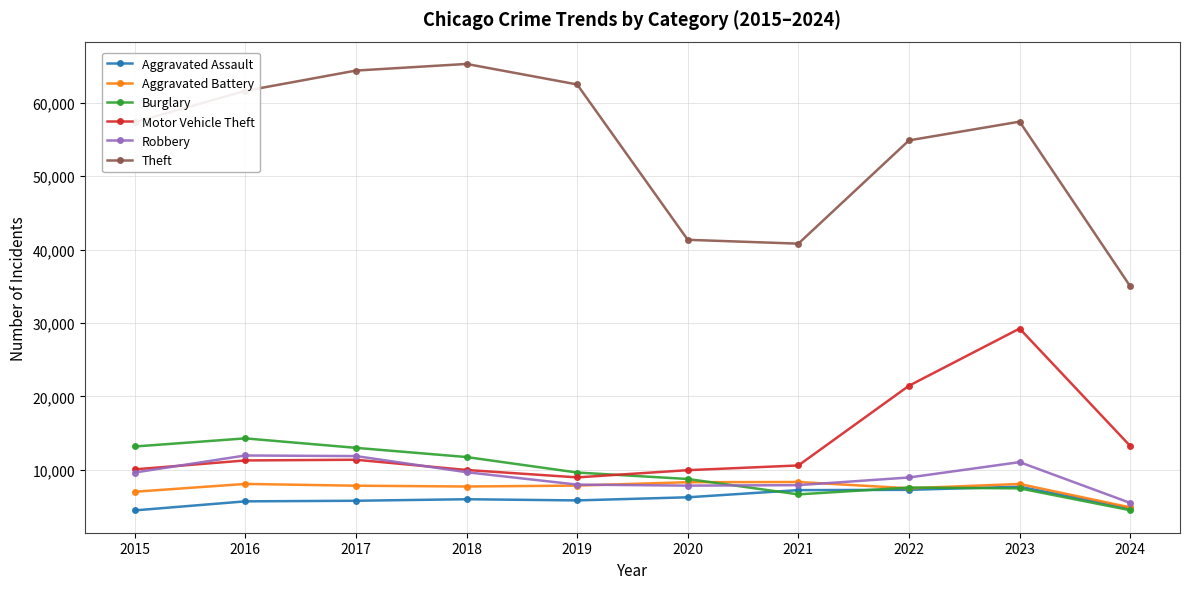

At how many categories does at least one series exceed 23711?

10